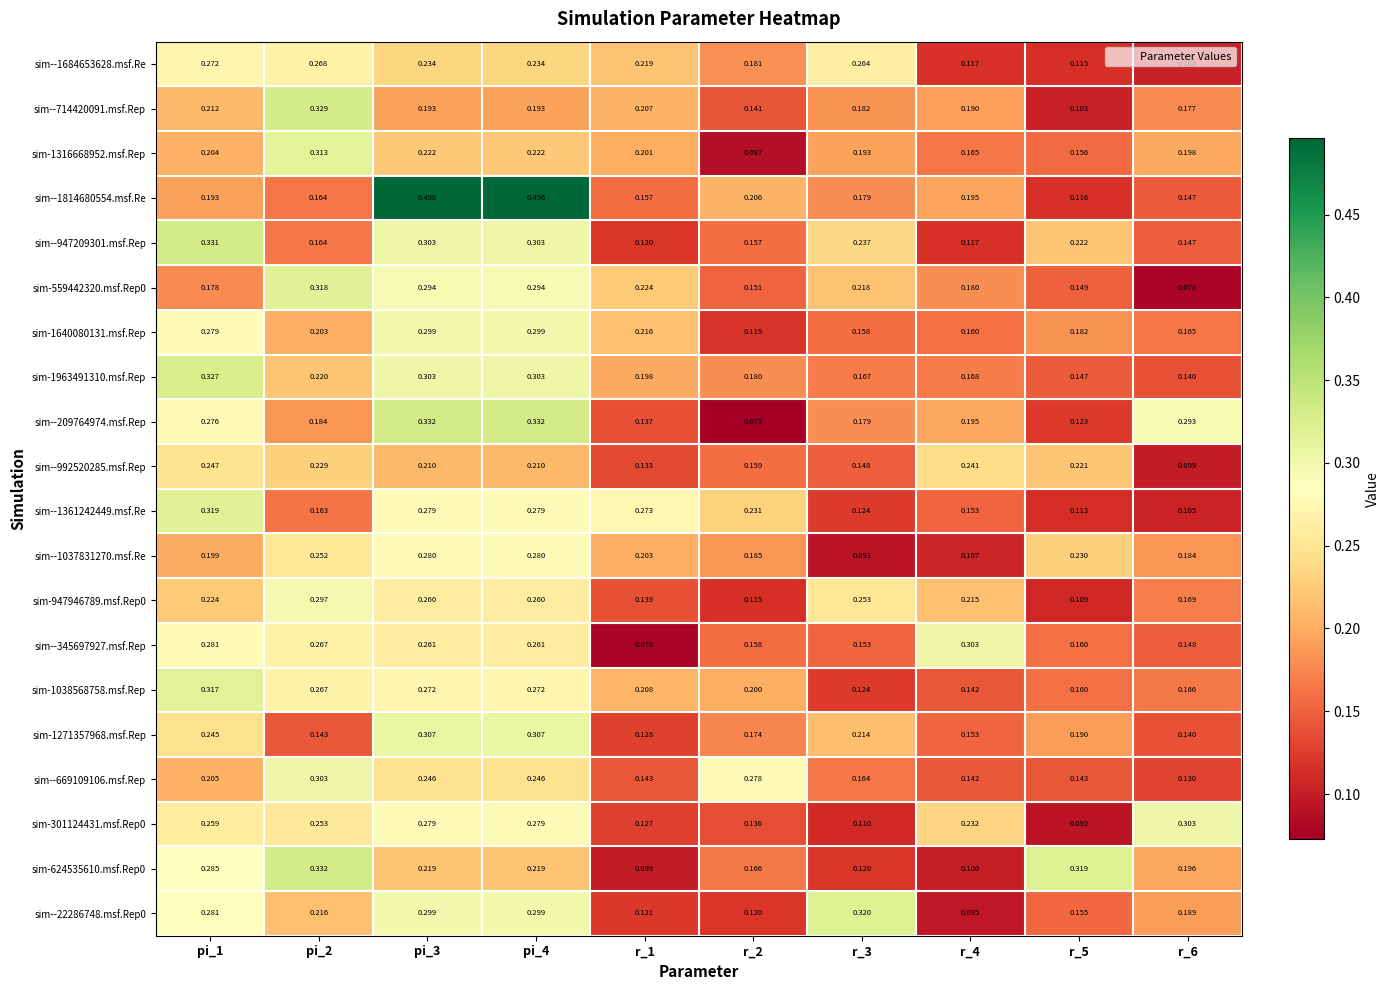

What is the total value across all series at r_2?

3.2